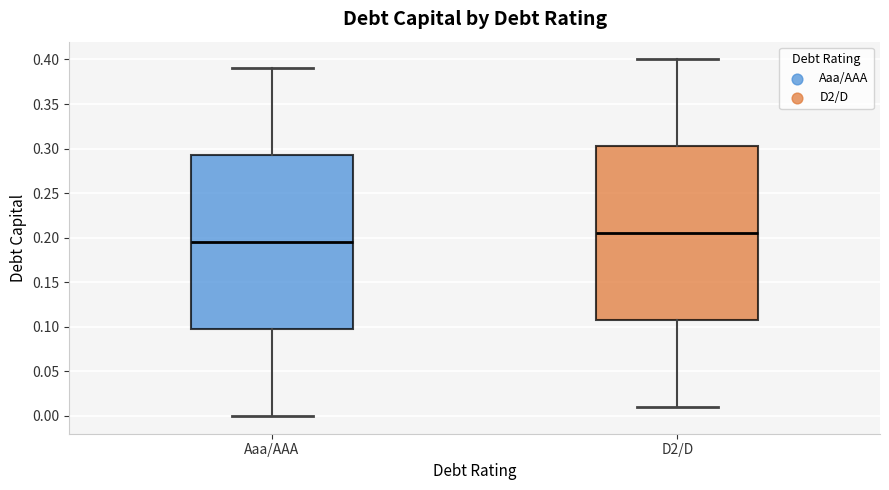

Reading left to right, read every box against the y-axis: the position of its median line, the range the box covers, and the ends of its whiskers. The values are not printed on the chart, so give them approximately, as read against the axis.

Aaa/AAA: median 0.195, box 0.100 to 0.295, whiskers 0.000 to 0.390
D2/D: median 0.205, box 0.110 to 0.305, whiskers 0.010 to 0.400